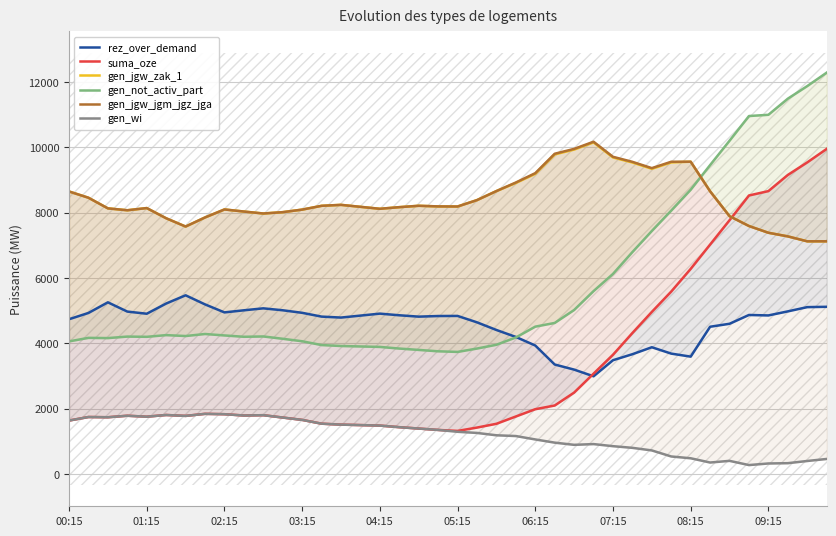

What is the maximum value for gen_wi?

1845